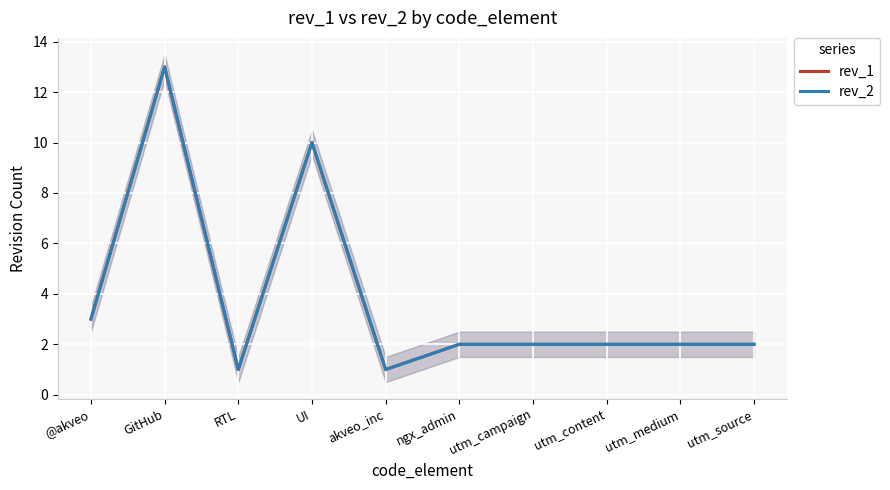

What is the label of the 8th point from the left?

utm_content